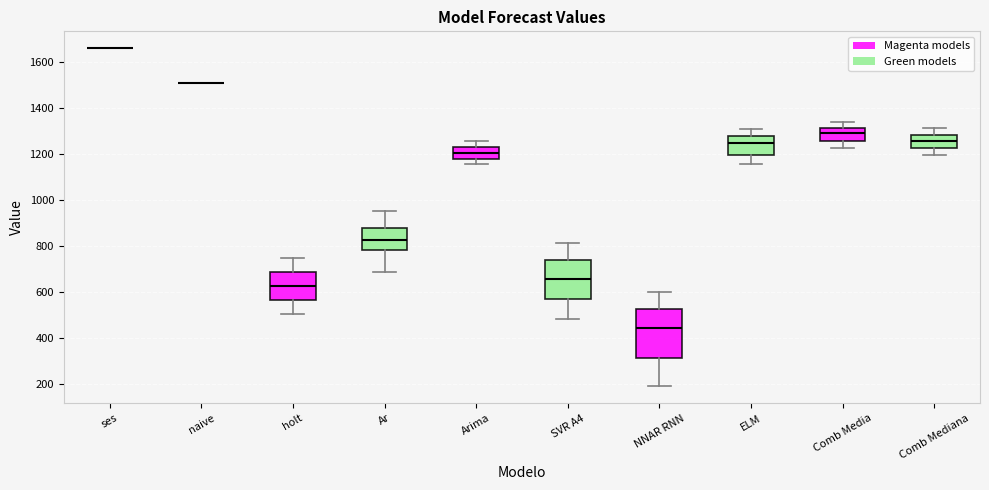

Comparing the boxes themselves (not the whiskers), which one is the tallest?

NNAR RNN